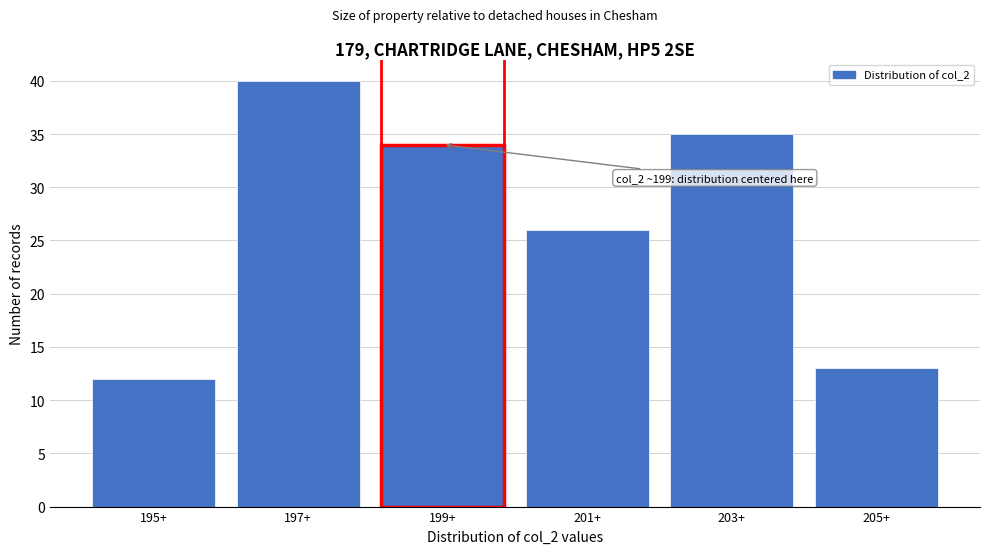

Reading left to right, extract all data points from this chart.

12	40	34	26	35	13